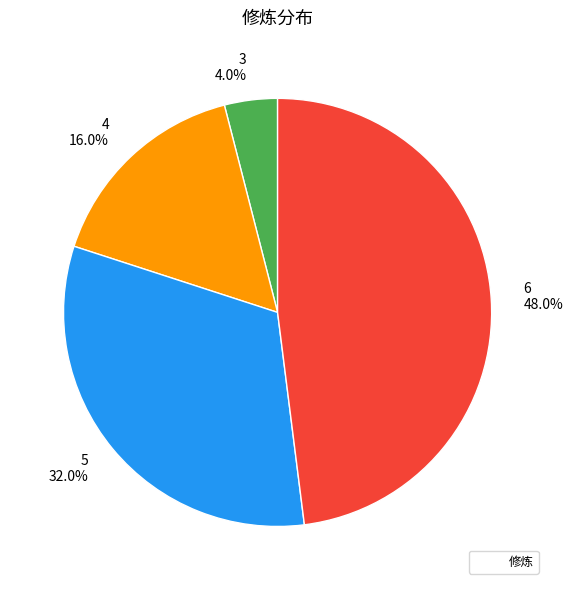

Is it true that 5 is 32% of the pie?

True